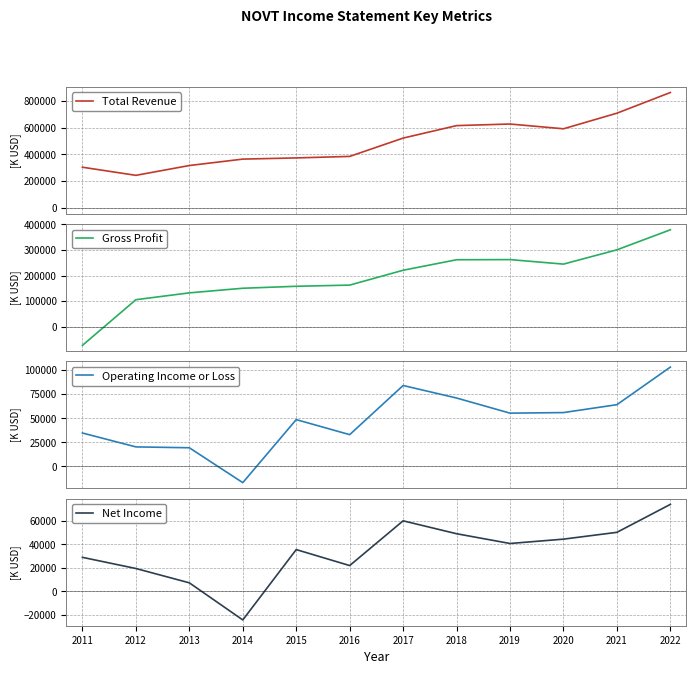

How many lines are shown in the chart?

4